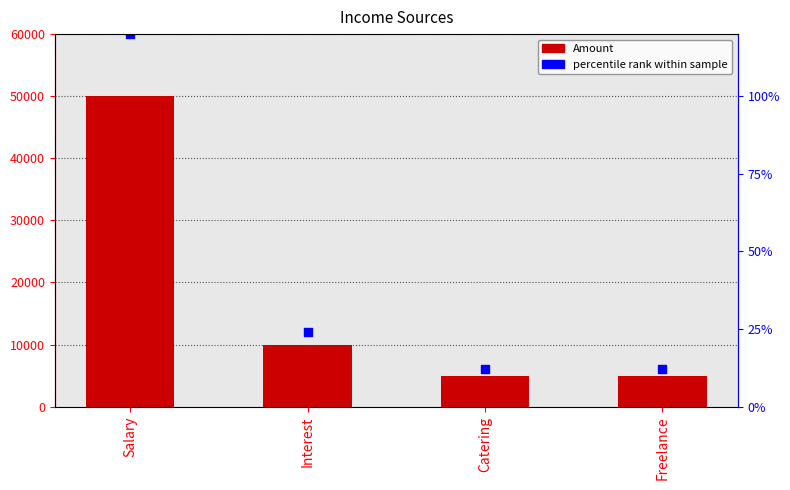

Which series reaches the minimum Y coordinate?

Amount